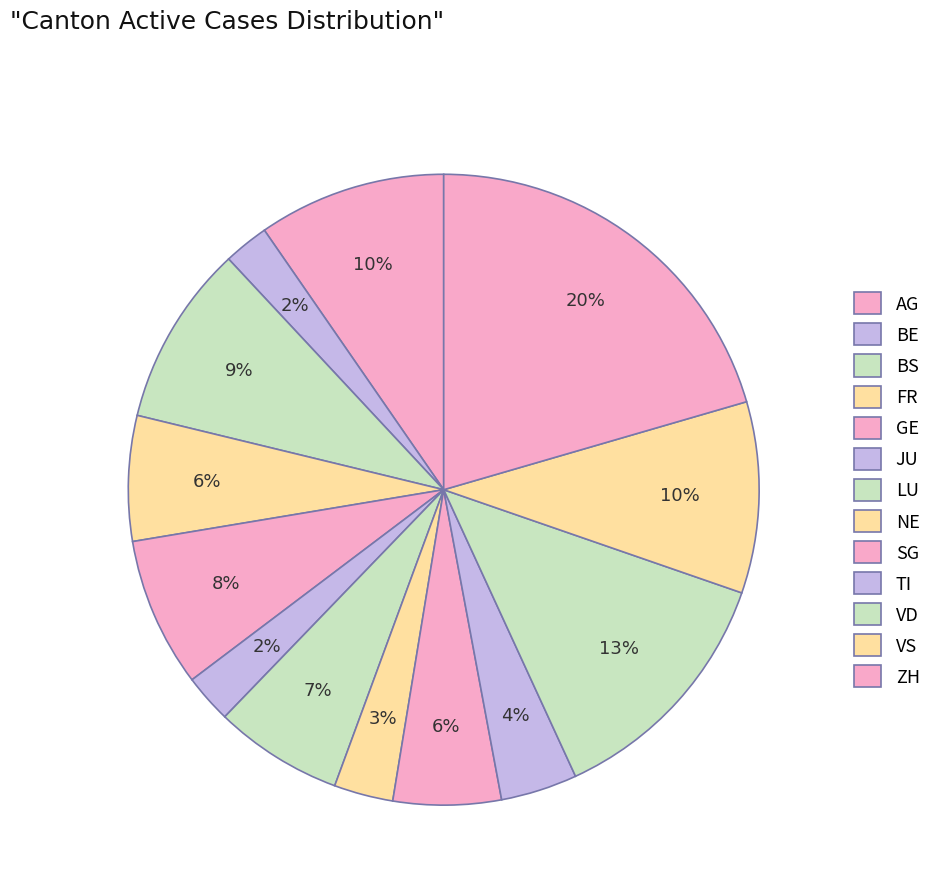

Is it true that TI is 4% of the pie?

True